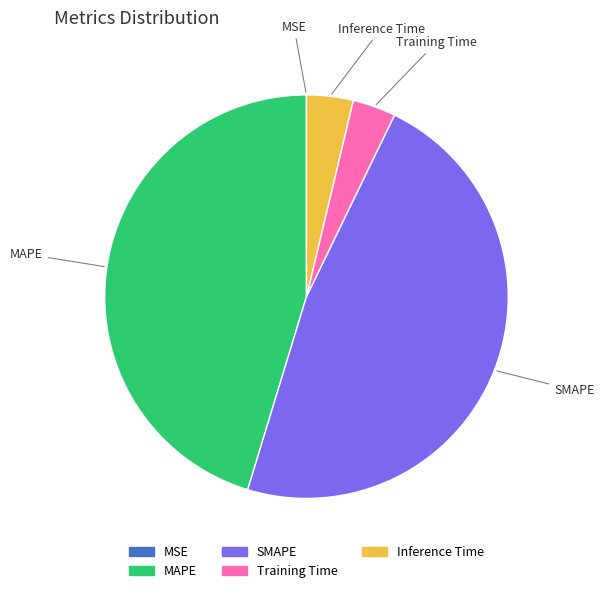

Is MAPE the majority of the pie?

No